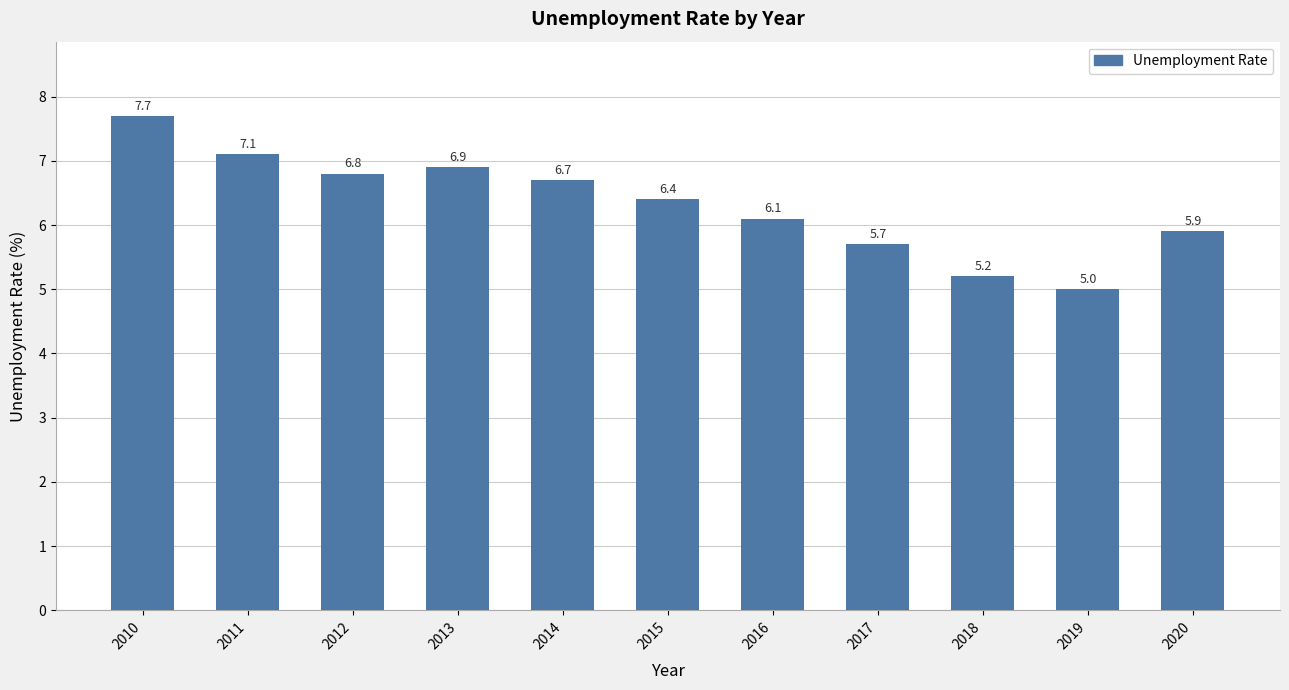

List the labels in order of value, largest first.

2010, 2011, 2013, 2012, 2014, 2015, 2016, 2020, 2017, 2018, 2019